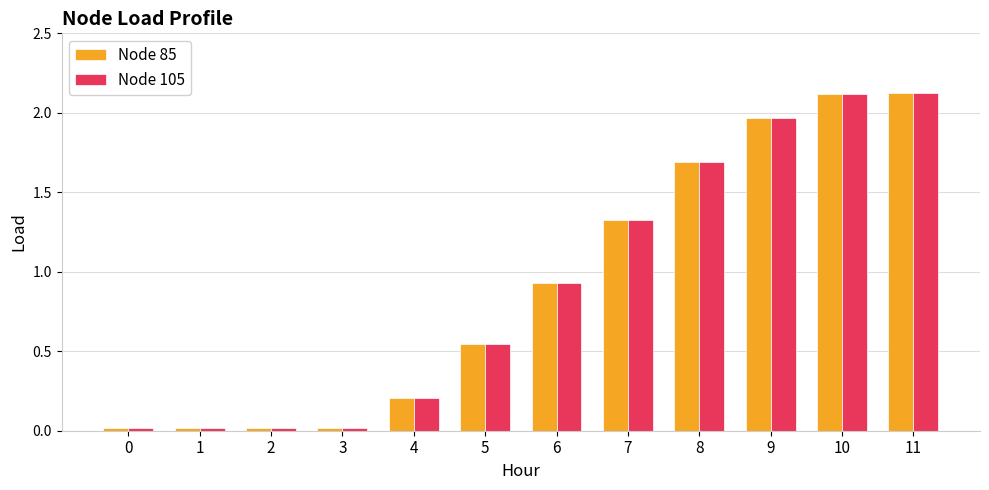

Is it true that Node 85 equals 0.0 at 3?

True